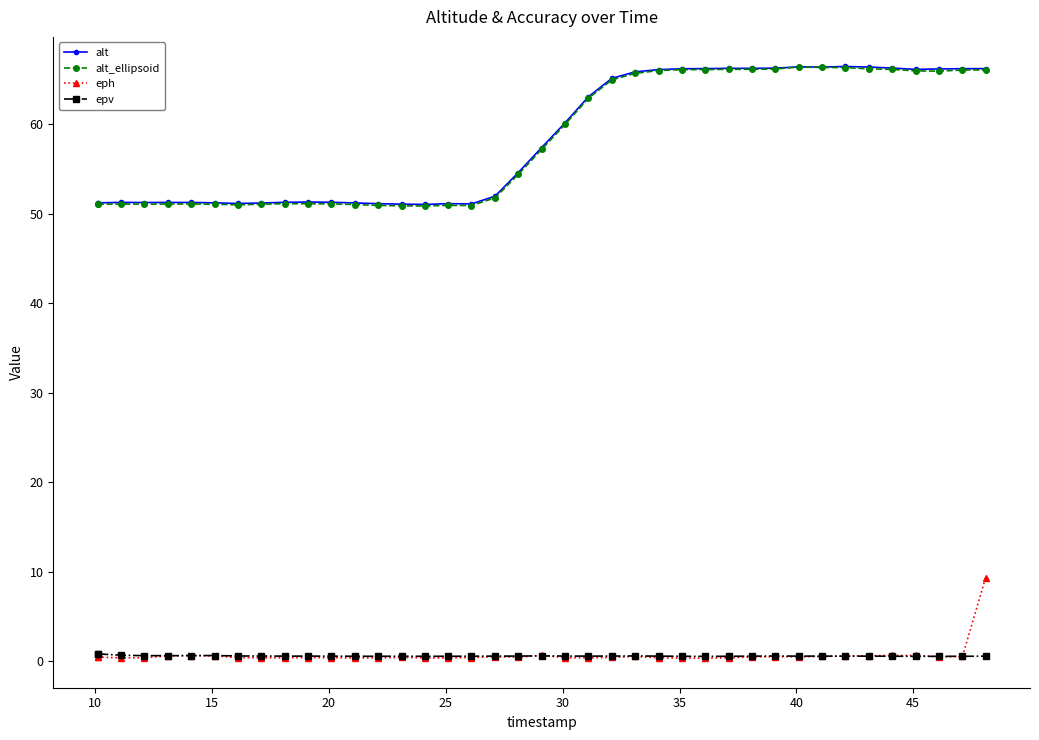

What is the maximum value shown in the chart?

66.4